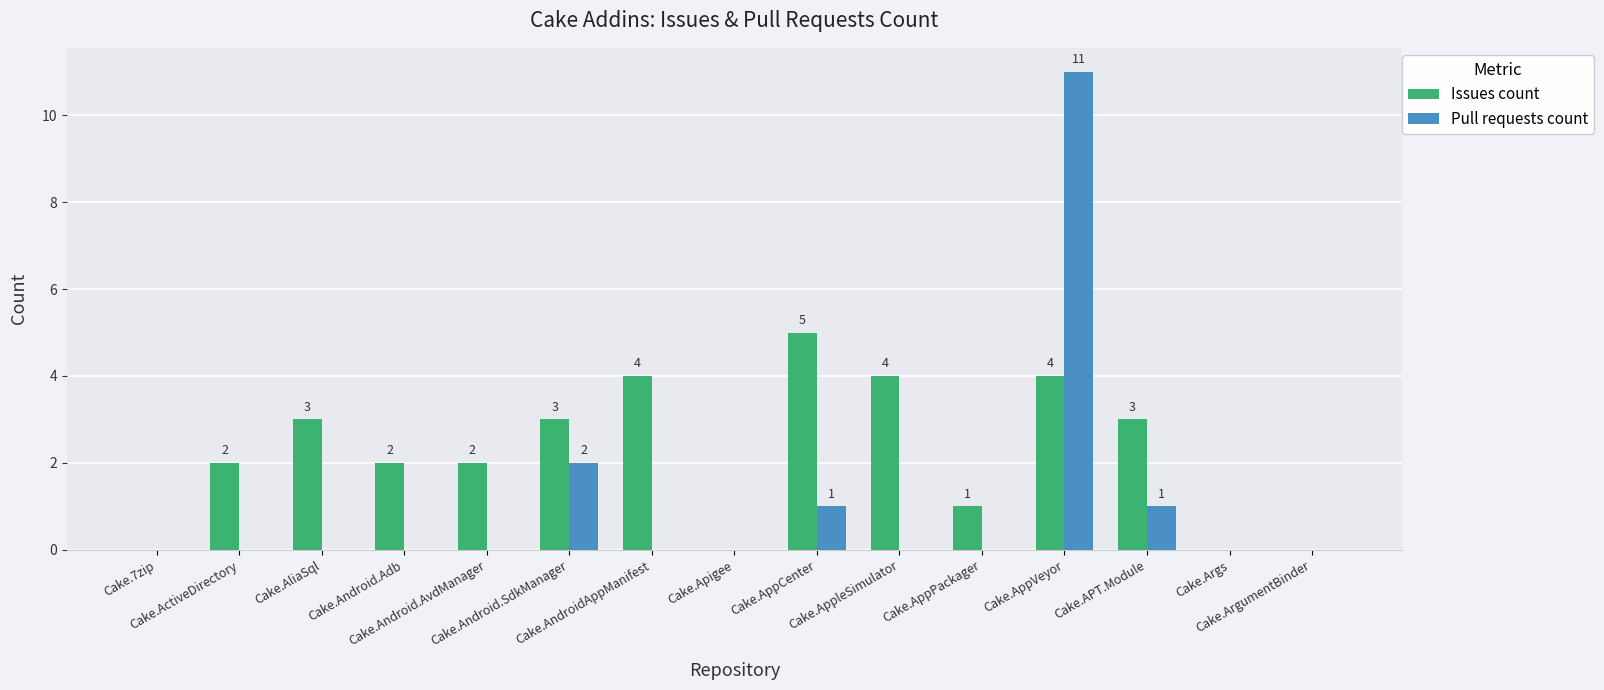

Count the number of categories in the chart.

15